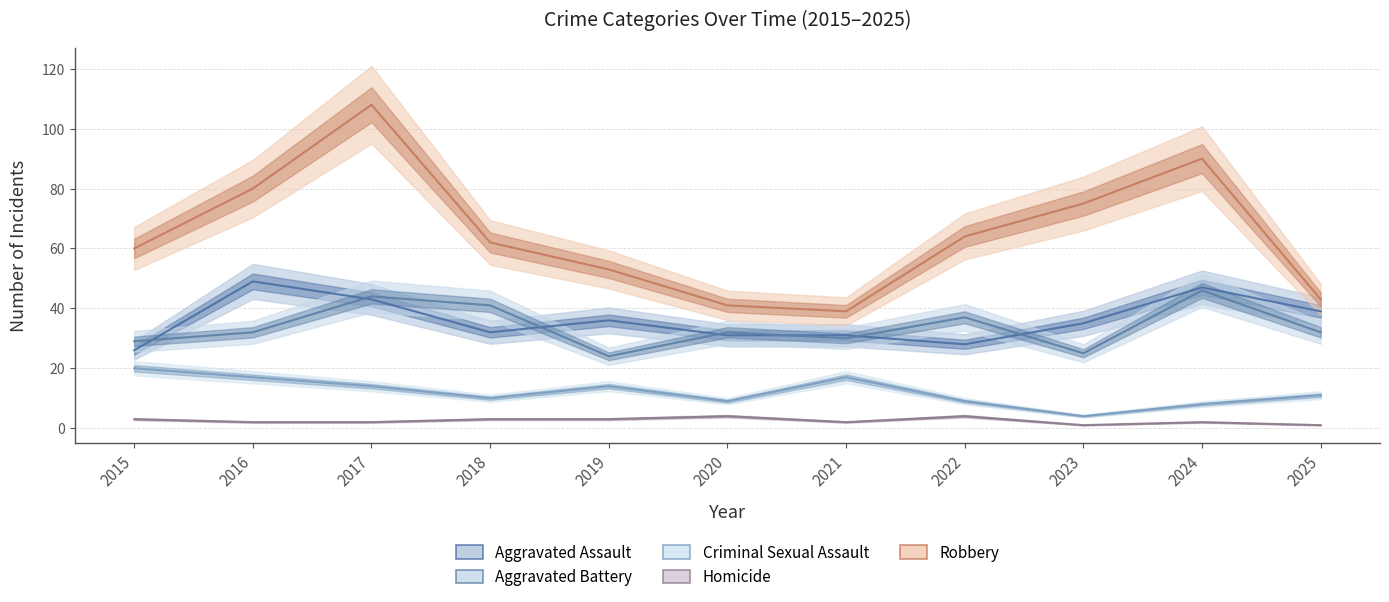

Which category has the highest value across all series?

2017